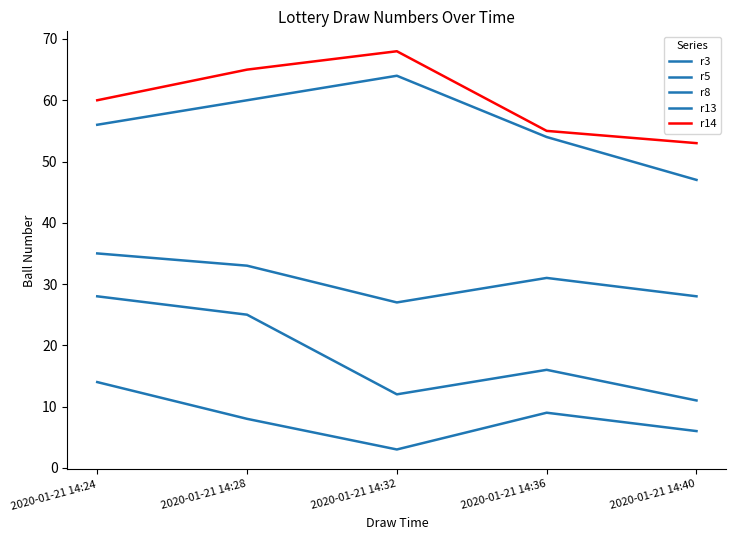

Does the chart have visible grid lines?

No